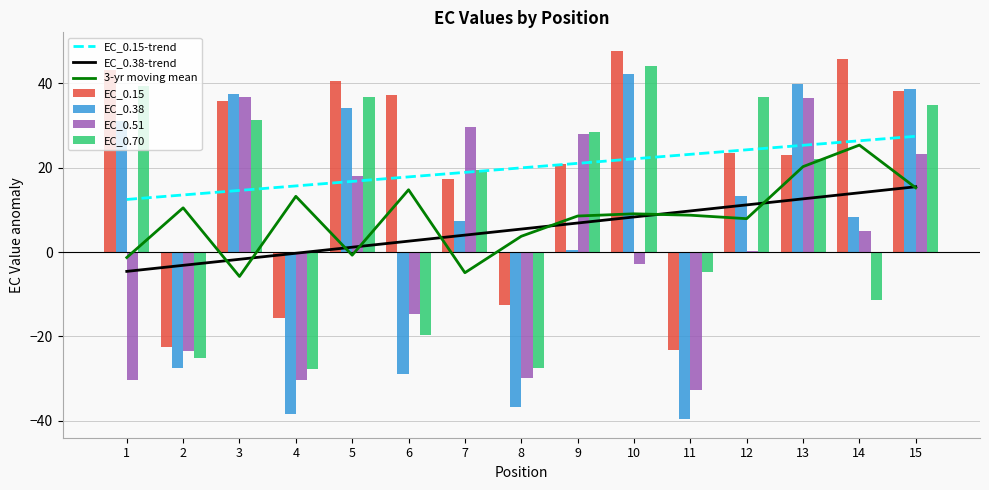

How many data points in EC_0.51 are less than 0?

7